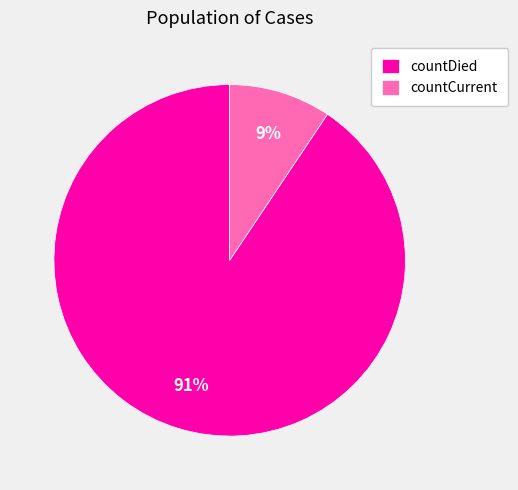

To the nearest percent, what percentage of the pie is countDied?

91%